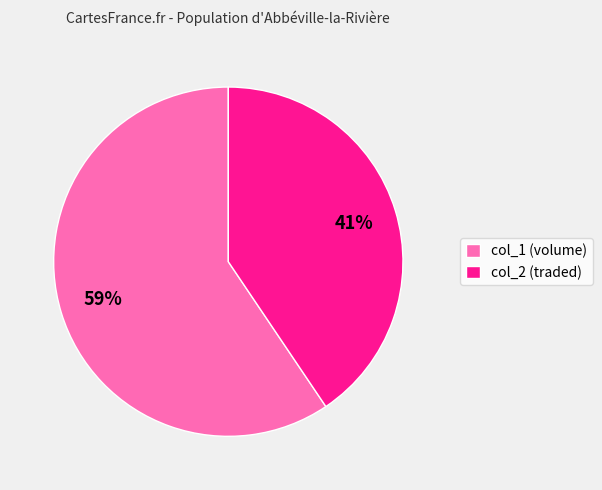

Does any single category account for the majority?

Yes